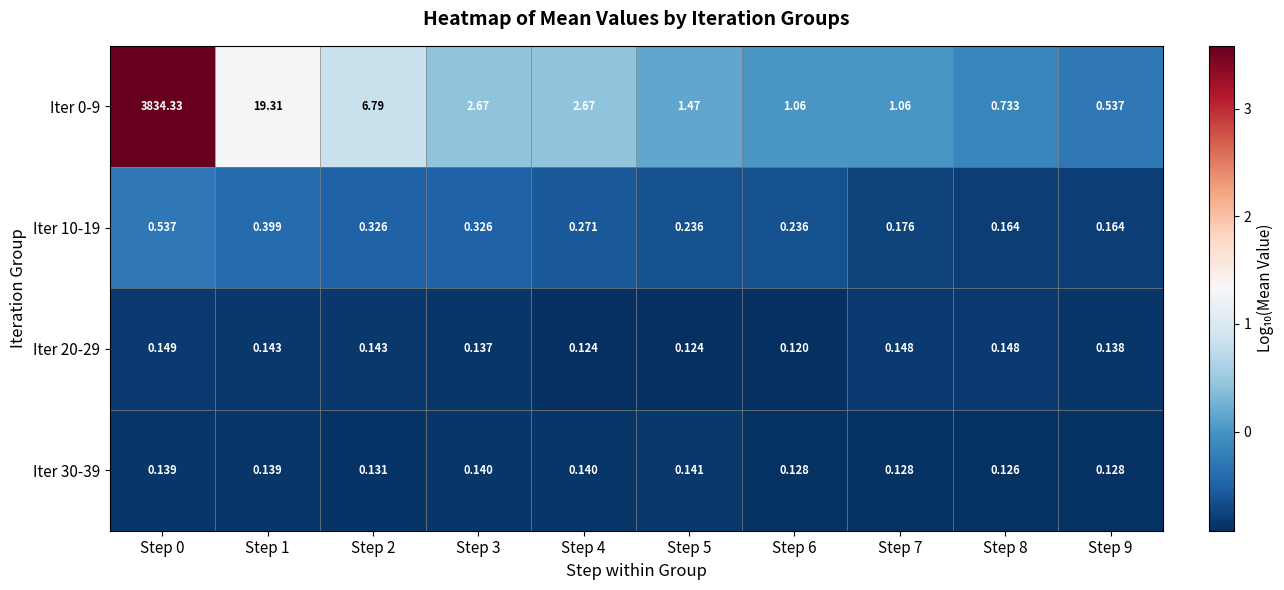

Is the value of Iter 10-19 at Step 2 greater than the value of Iter 20-29 at Step 9?

Yes